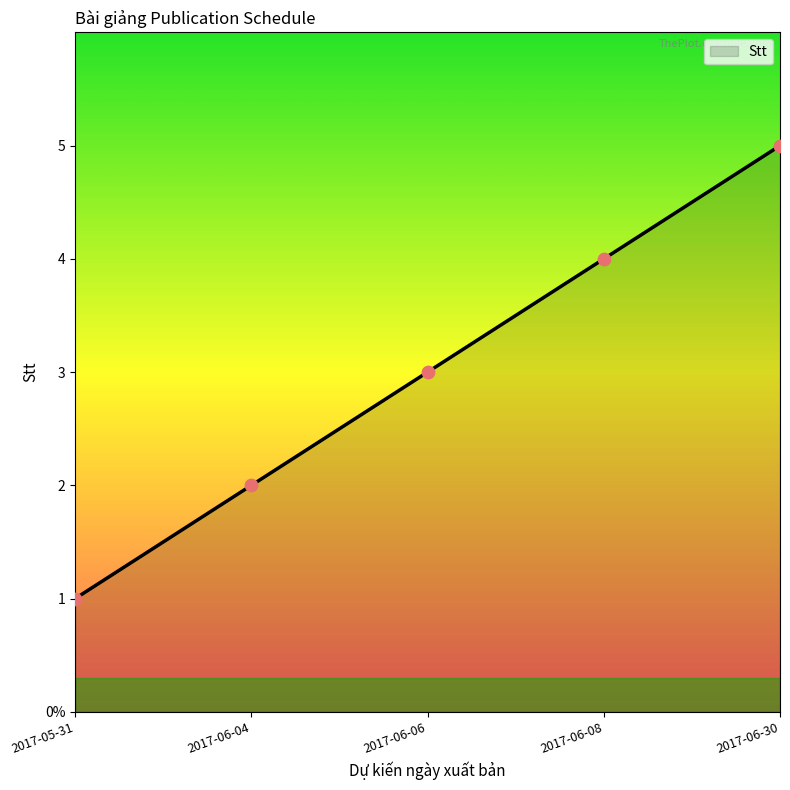

Does the chart have visible grid lines?

No